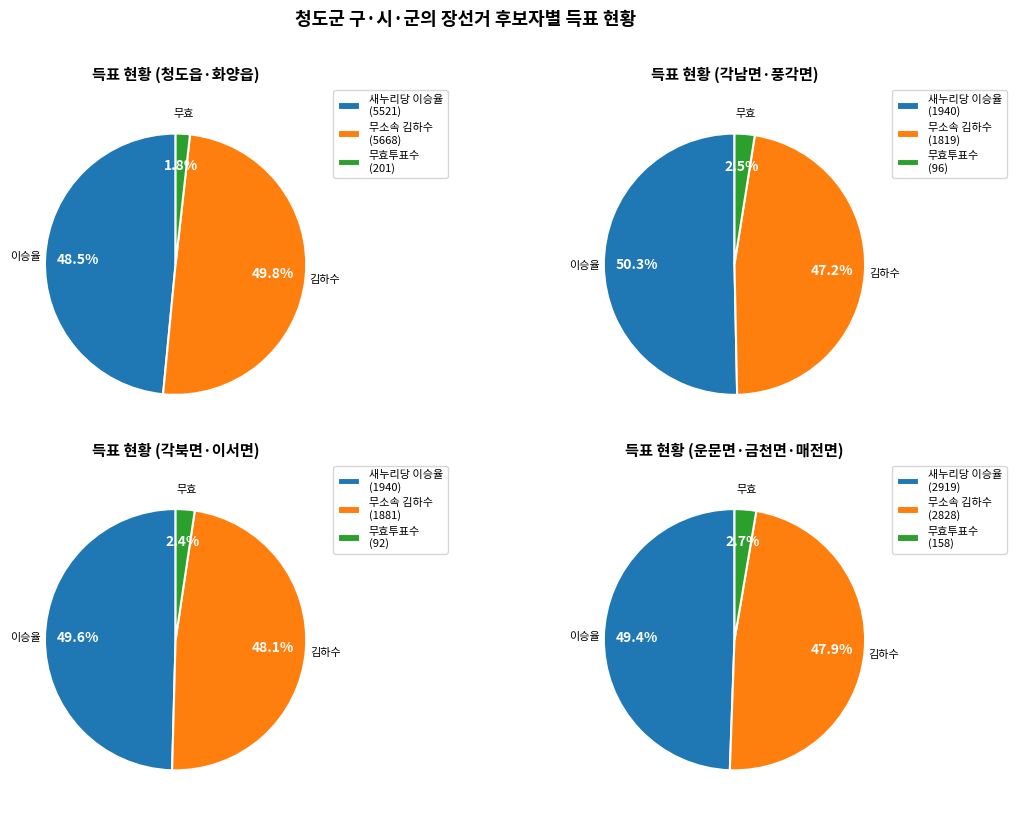

Which has a higher value, 각북면 or 청도읍?

청도읍